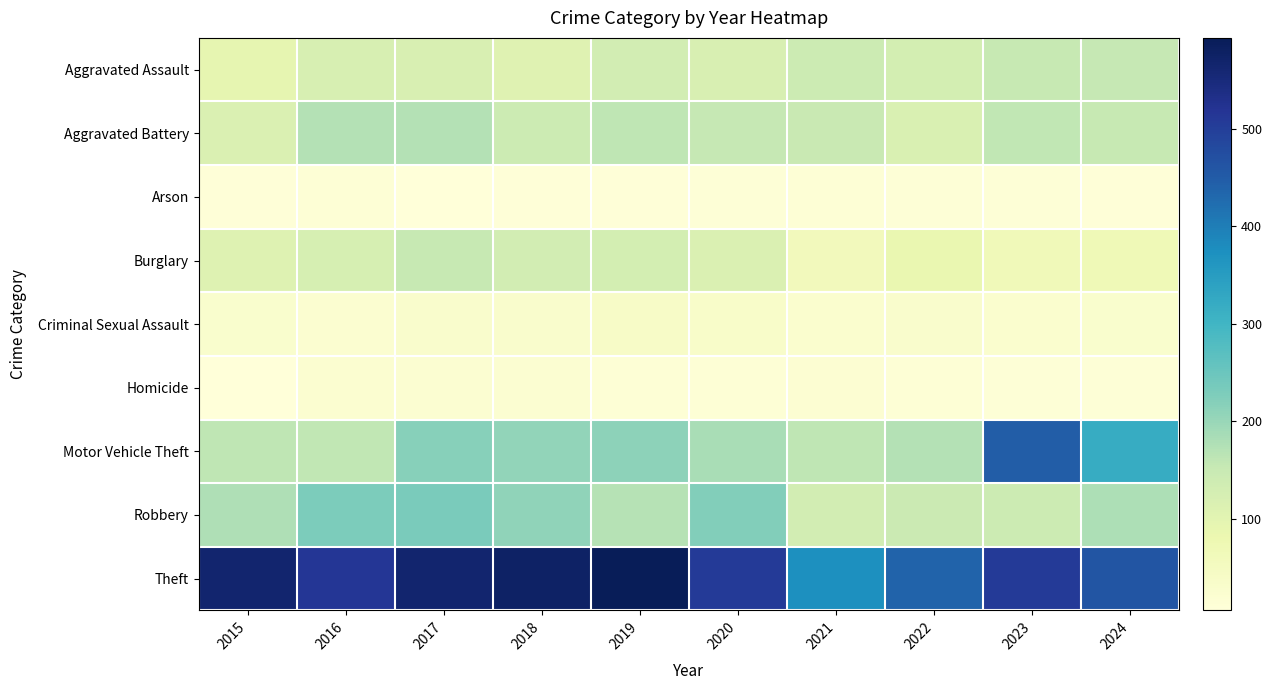

What is the total value across all series at 2015?

1263